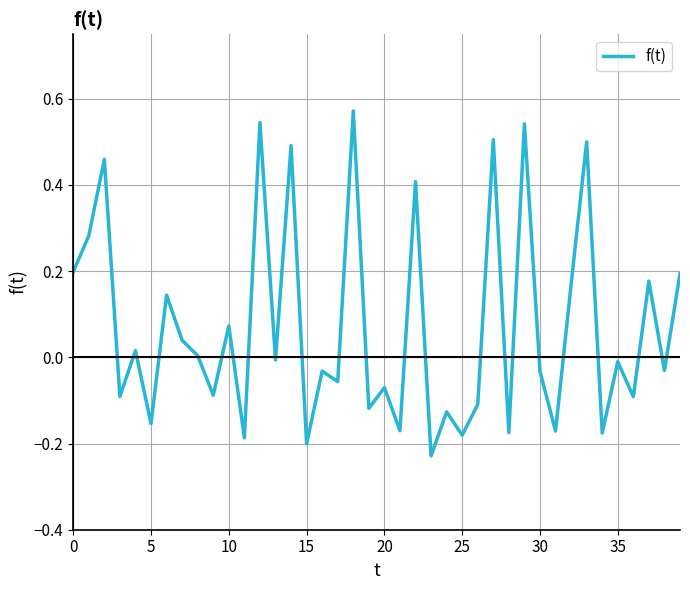

What is the difference between the maximum and minimum values?

0.8